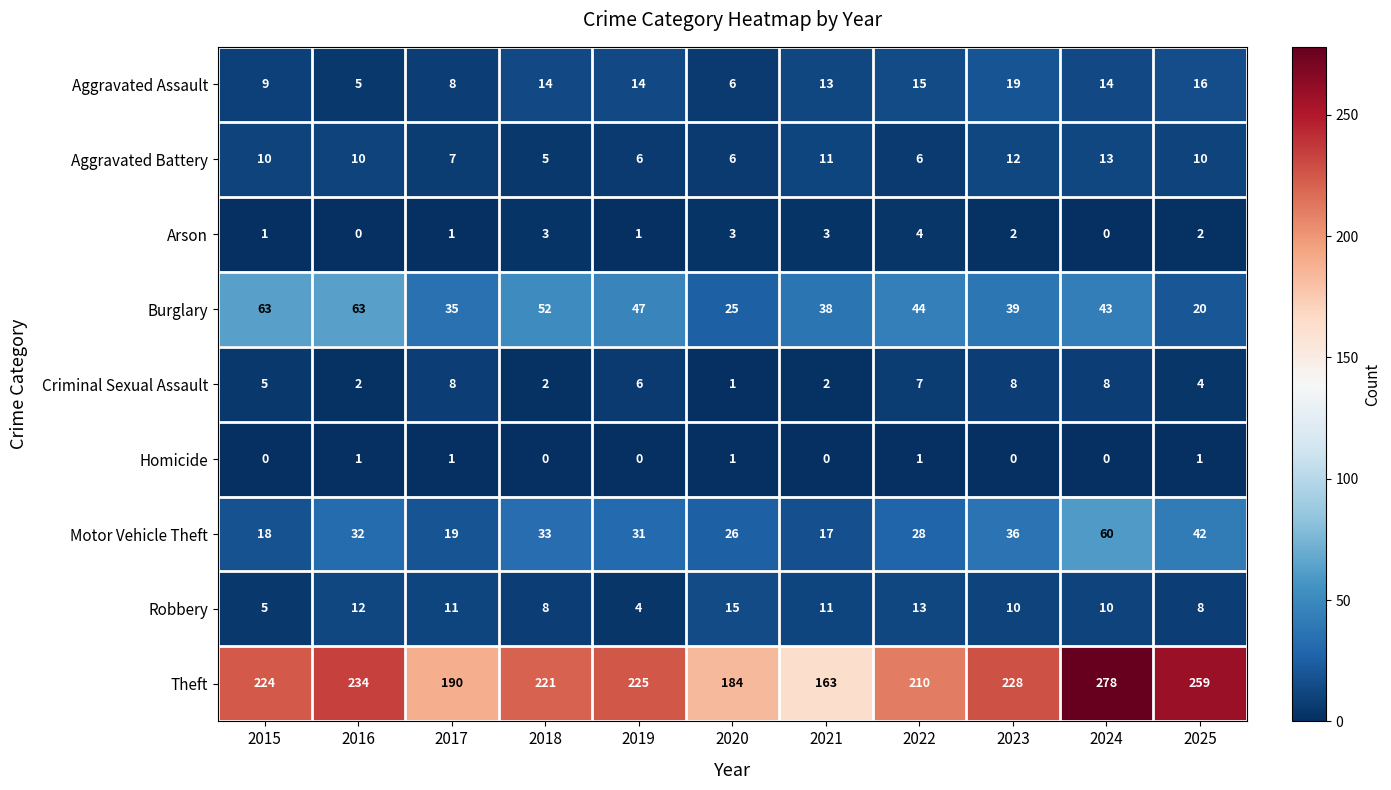

What is the sum of the Burglary values at 2017 and 2022?

79